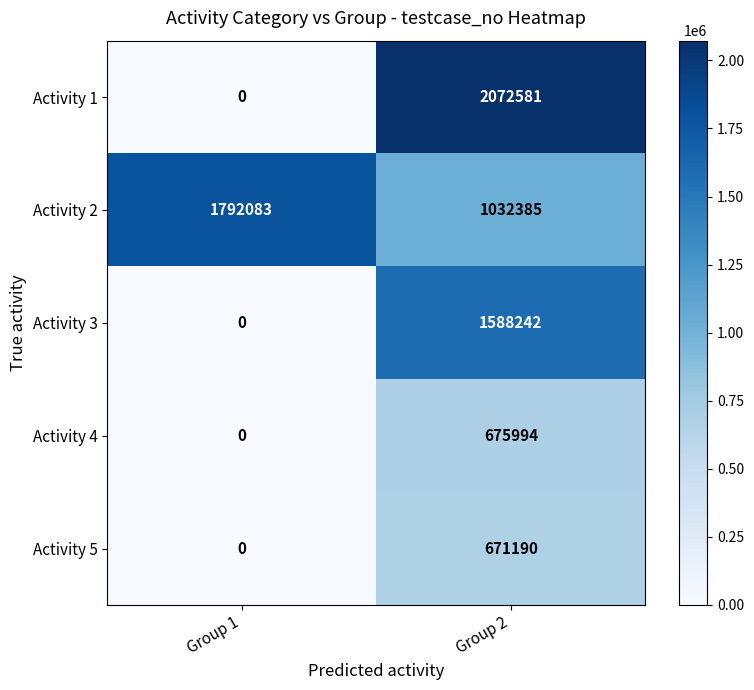

The value of Activity 1 at Group 2 is 416302. True or false?

False